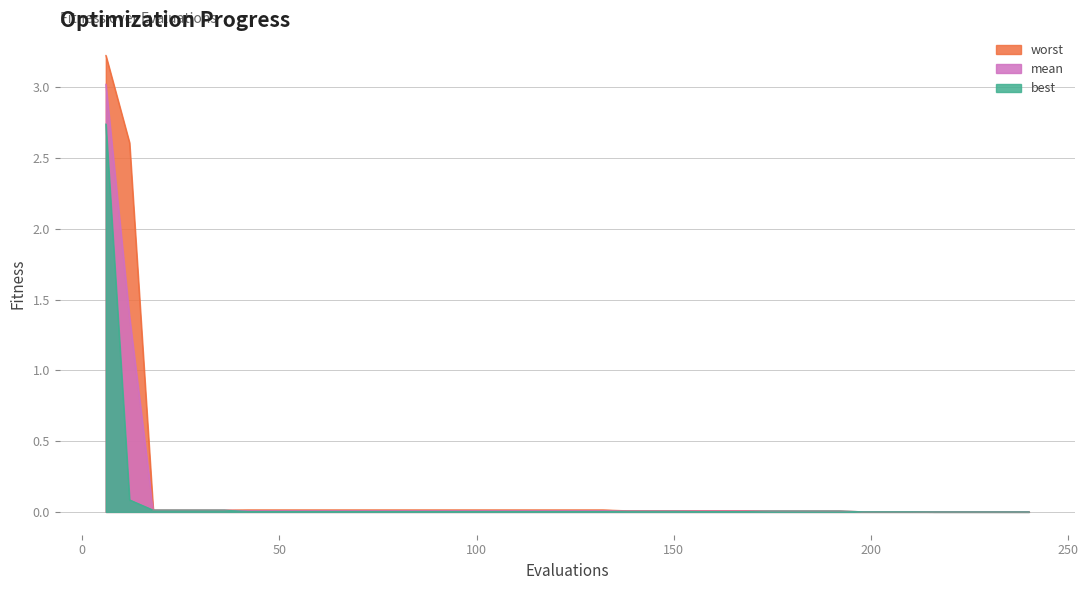

List the series in order of their peak value, highest first.

worst, mean, best